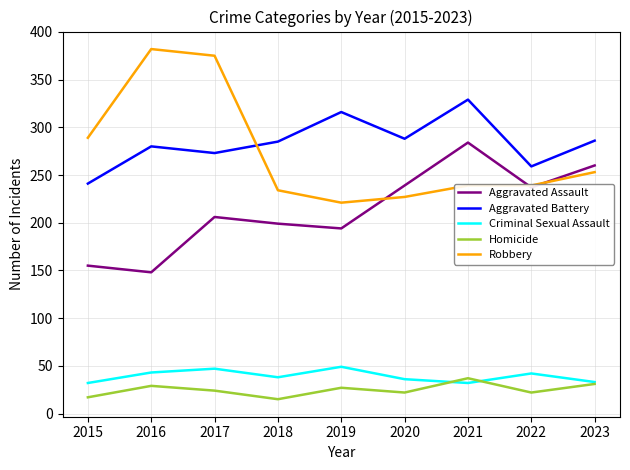

True or false: Aggravated Battery and Criminal Sexual Assault intersect in this chart.

False